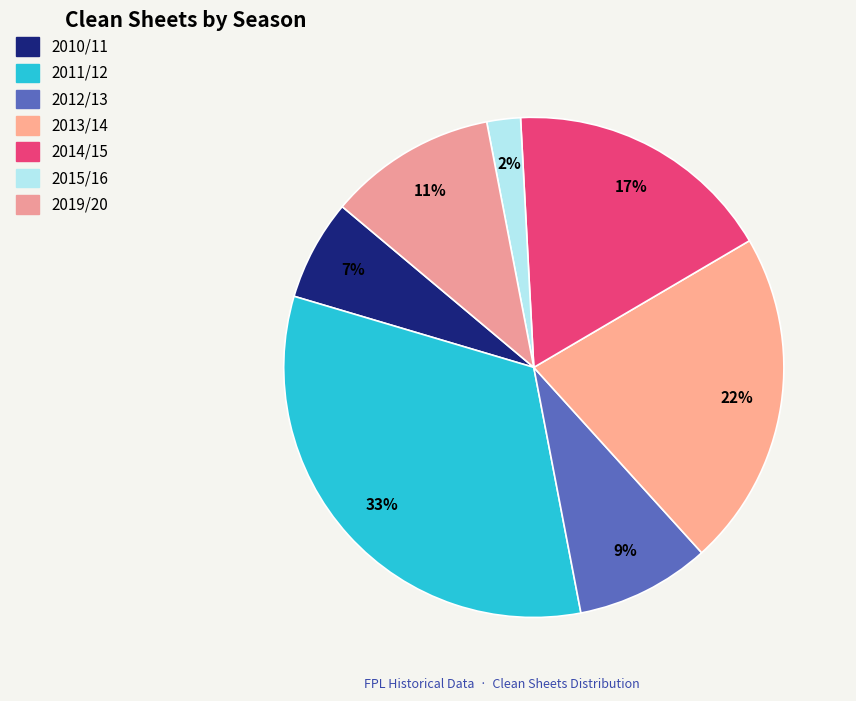

Rank the categories by value from lowest to highest.

2015/16, 2010/11, 2012/13, 2019/20, 2014/15, 2013/14, 2011/12